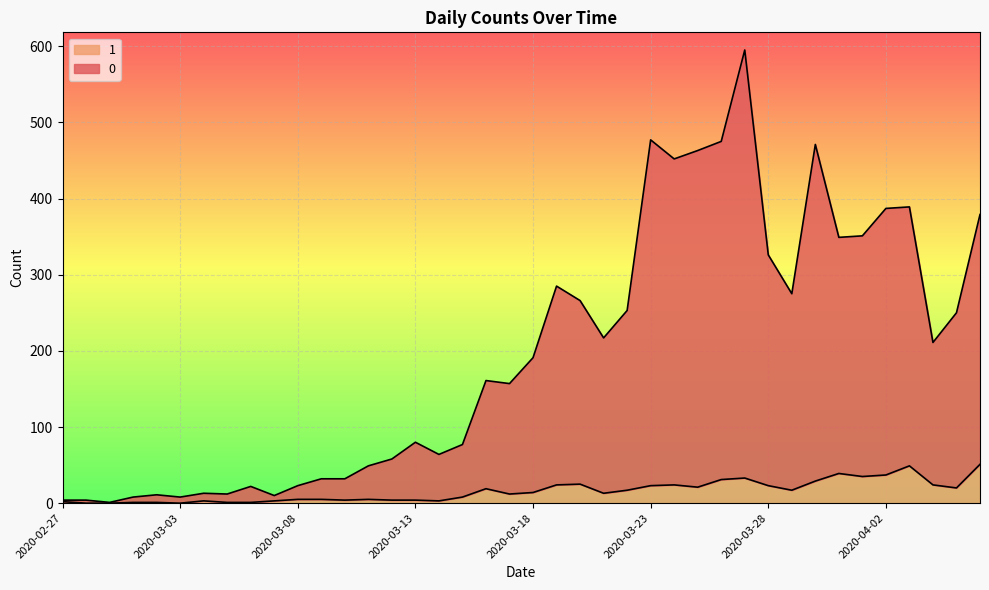

True or false: 0 has a value of 392 at 2020-03-20.

False